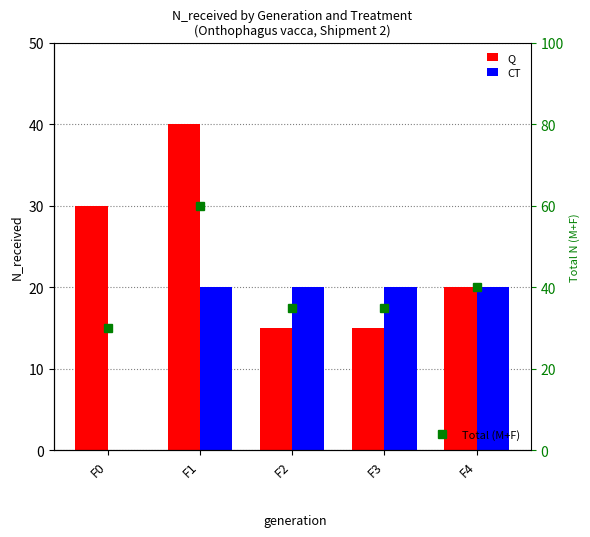

What is the sum of the CT values at F3 and F1?

40